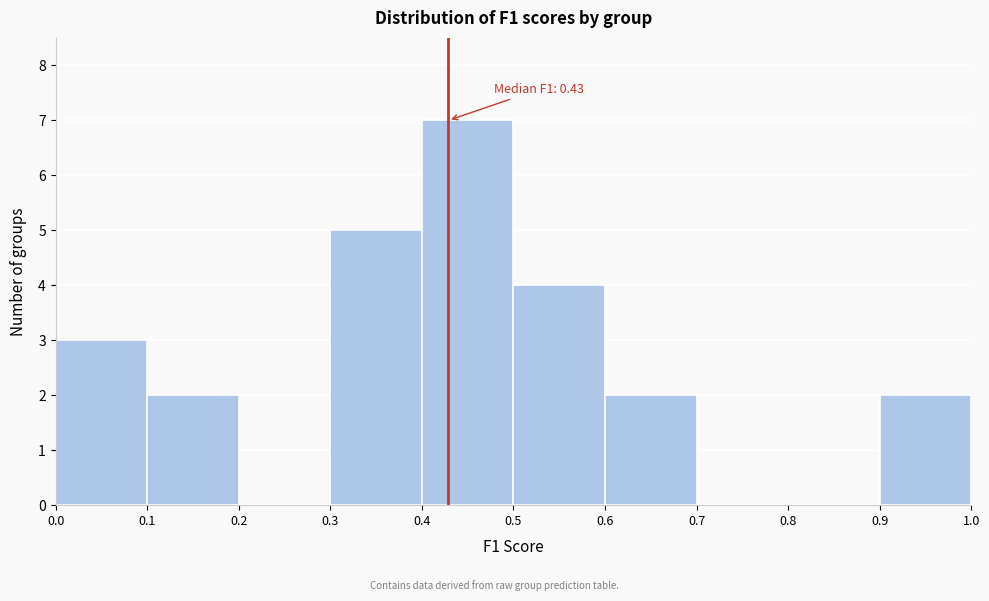

Which range on the x-axis has the tallest bar?

0.4 to 0.5